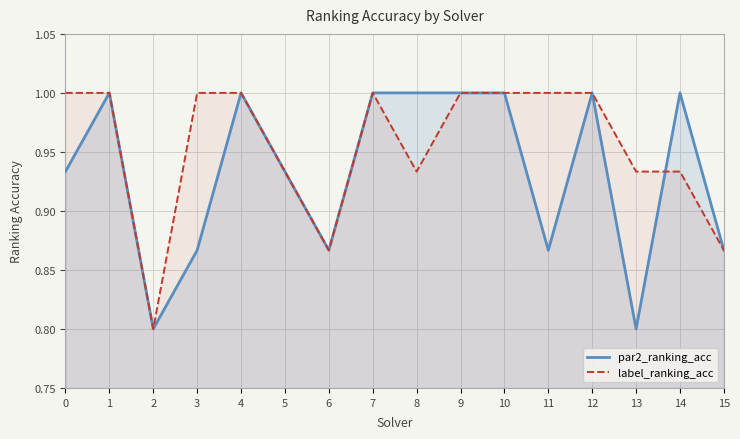

Count the number of categories in the chart.

16